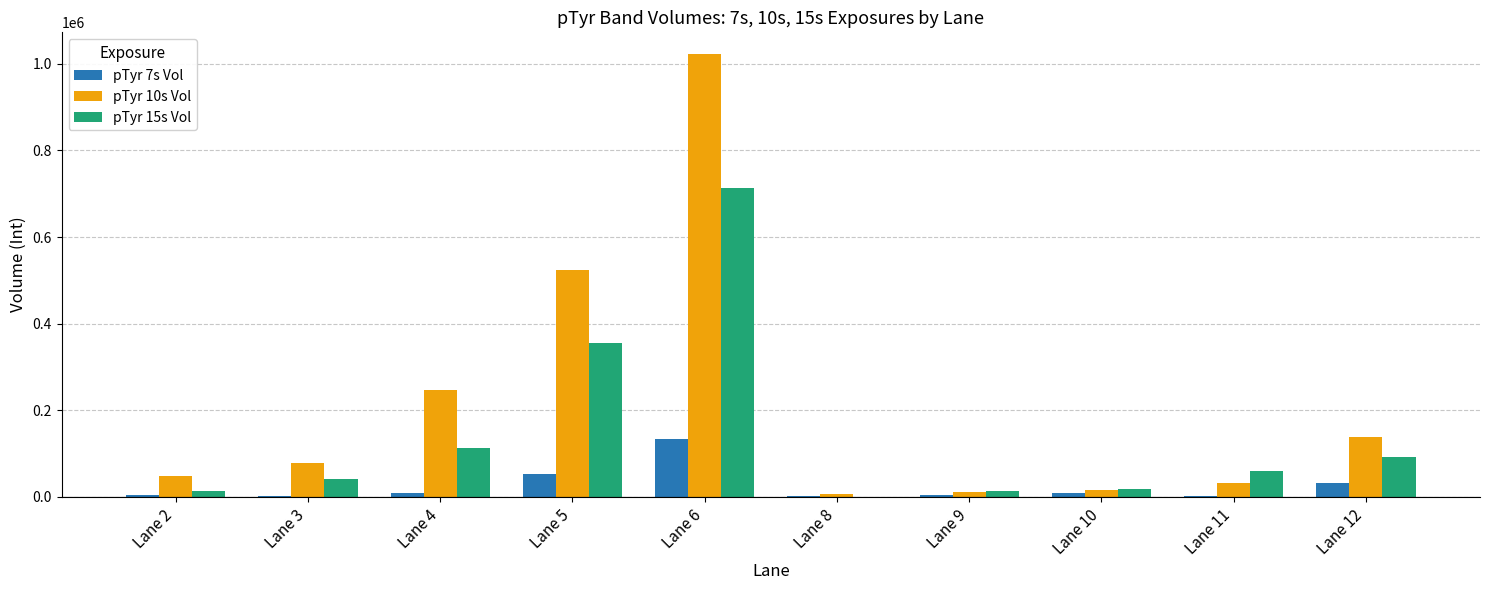

What is the maximum value shown in the chart?

1021481